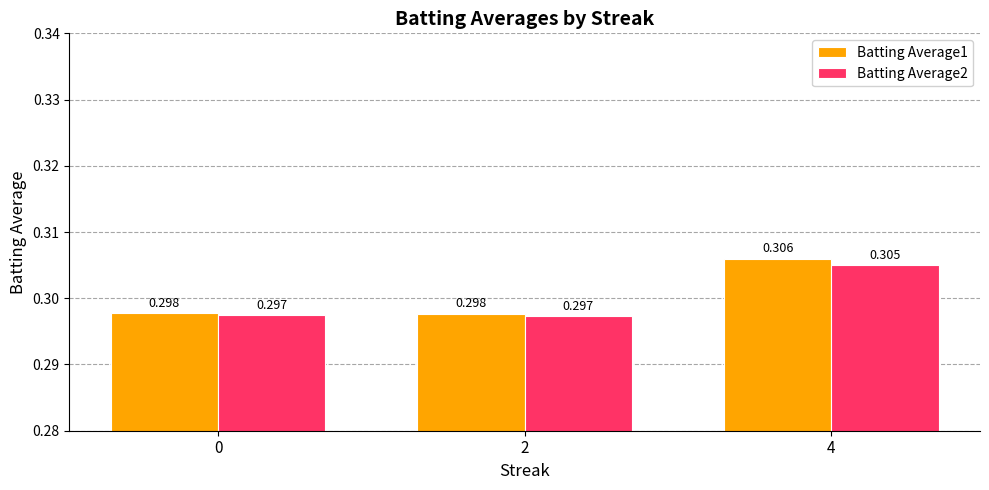

Is the value of Batting Average2 at 0 greater than the value of Batting Average1 at 4?

No